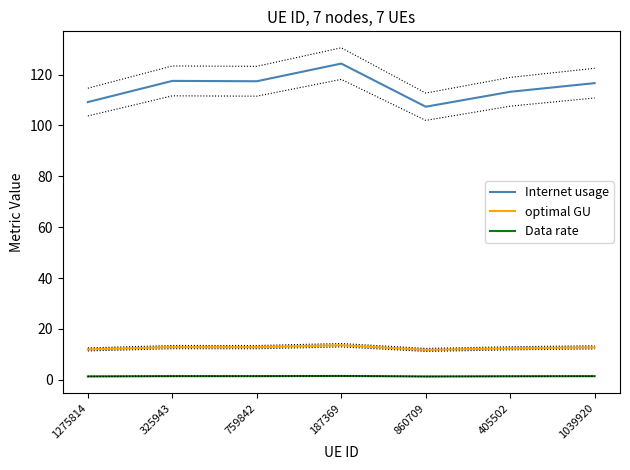

True or false: Internet usage and optimal GU cross at least once.

False